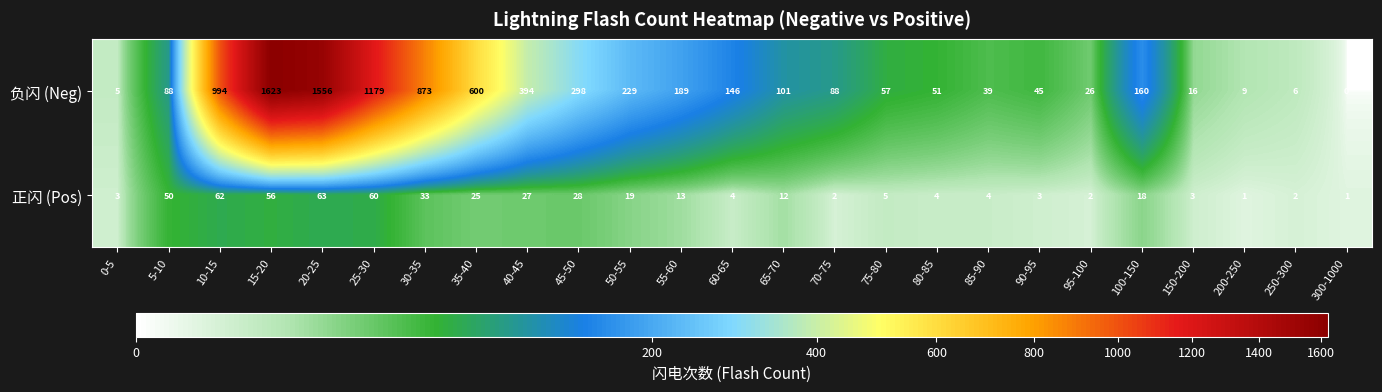

List the series in order of their overall mean, lowest first.

正闪 (Pos), 负闪 (Neg)